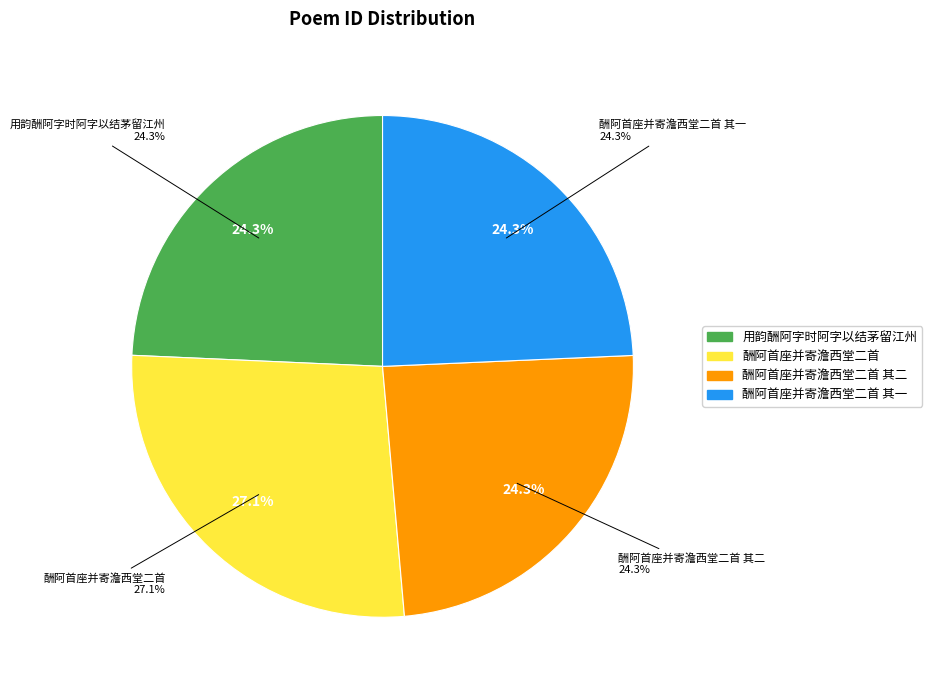

To the nearest percent, what portion does 酬阿首座并寄澹西堂二首 其二 represent?

24%